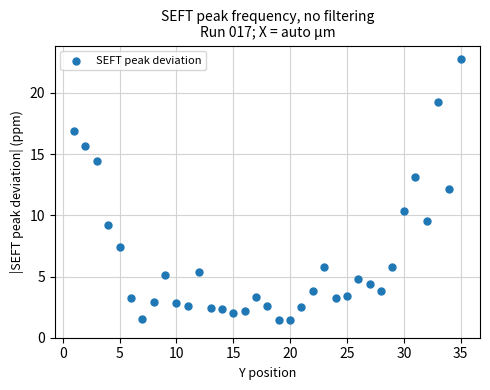

What is the range of X values (max minus min)?

34.0